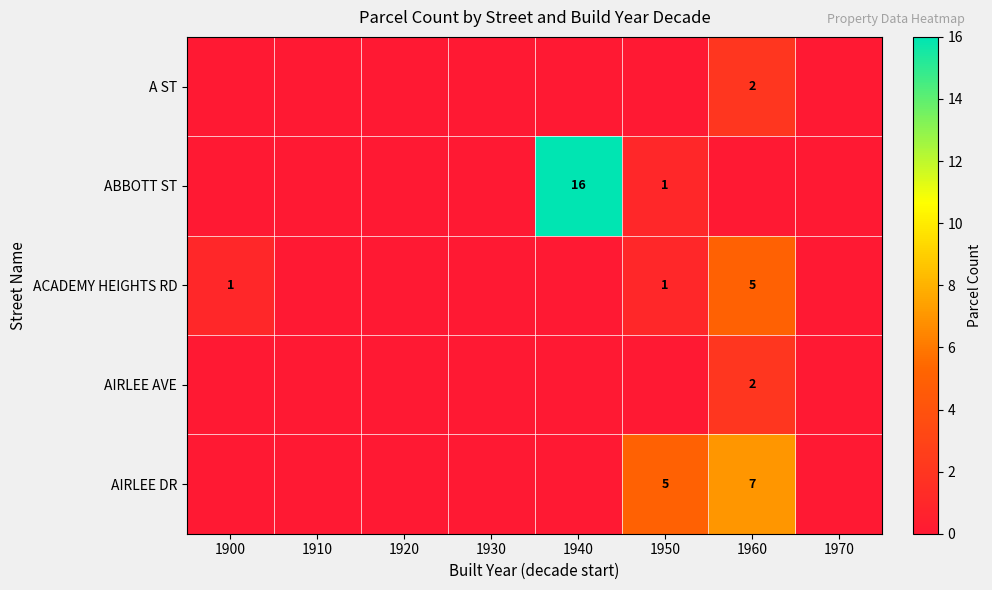

What is the total value across all series at 1950?

7